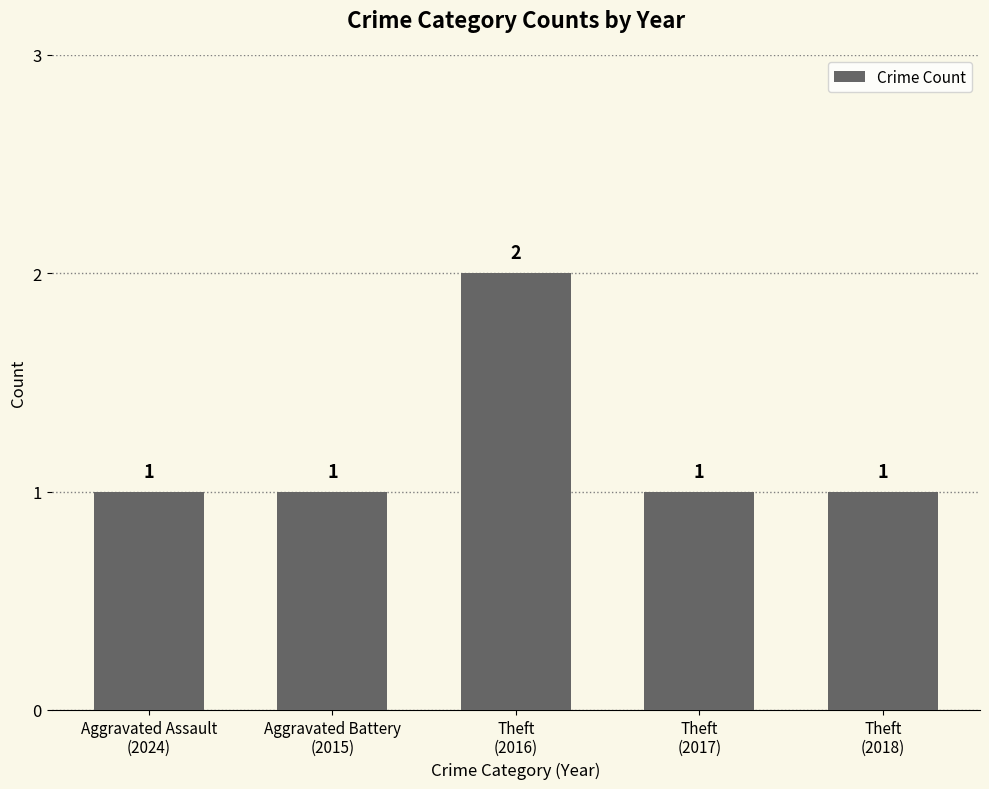

What is the value of the 3rd bar from the left?

2